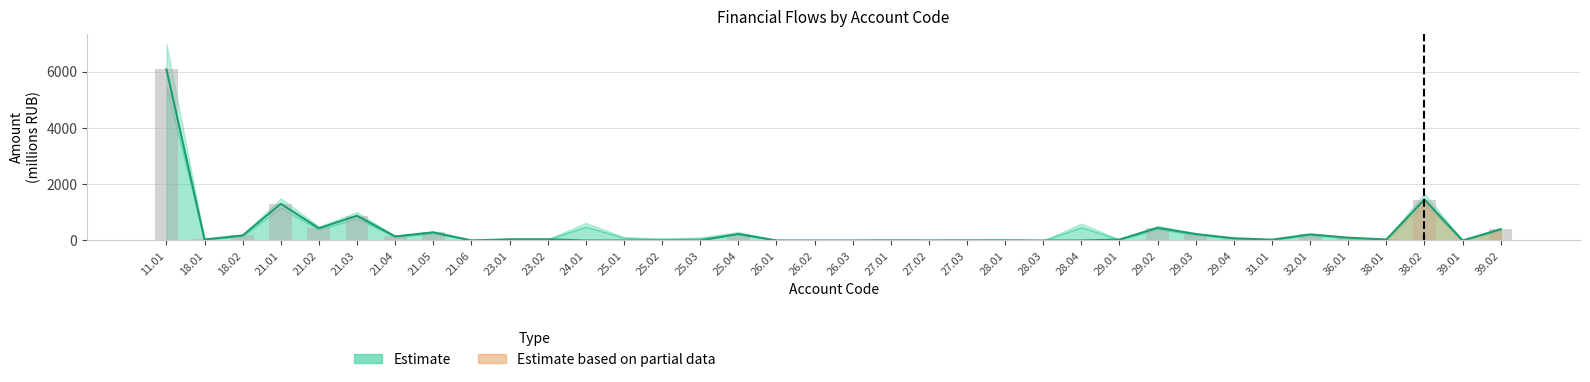

Which has a higher value, 21.03 or 25.02?

21.03